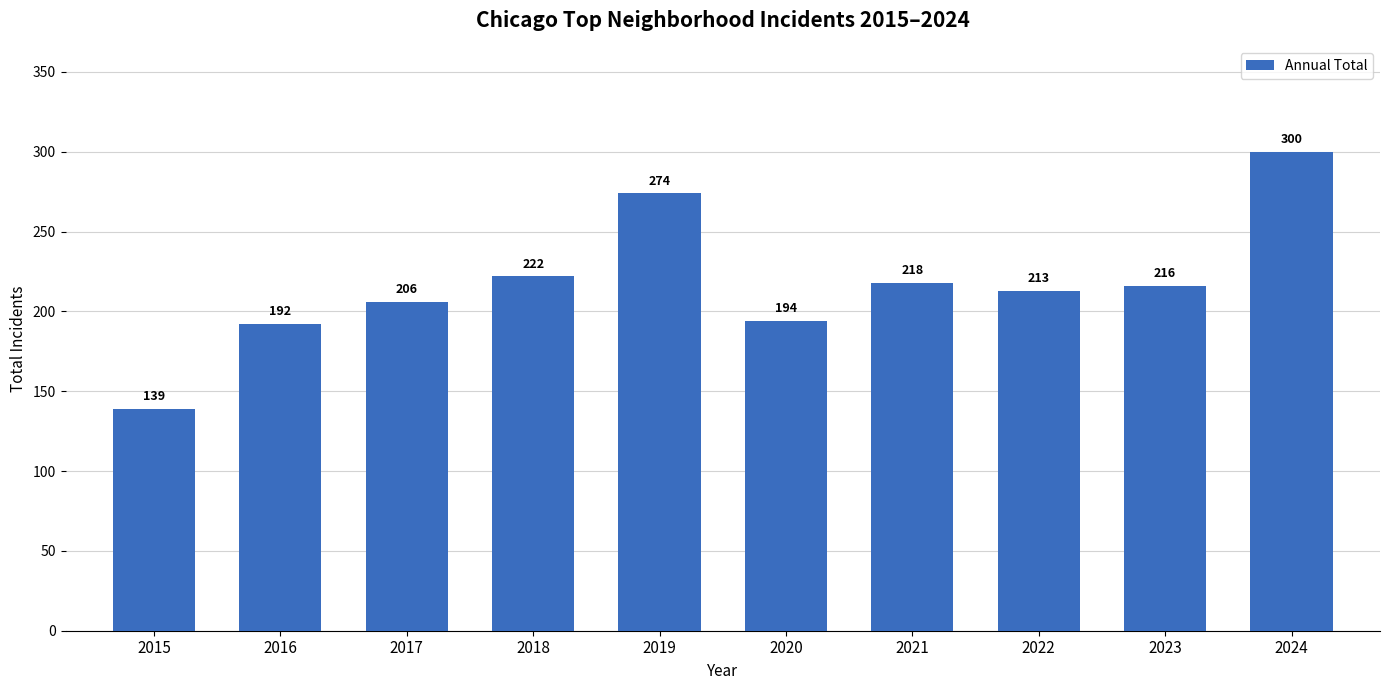

What is the value of the 4th bar from the left?

222